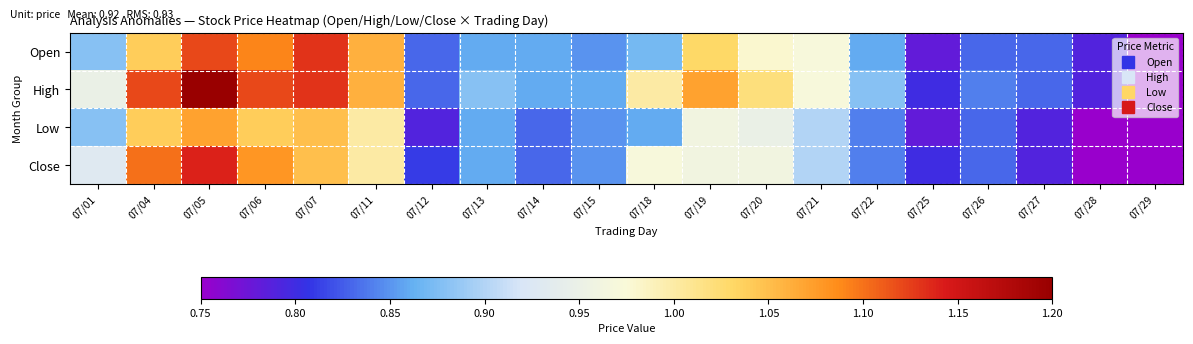

Reading left to right, list all the values displayed in this chart.

Open: 07/01=0.9	07/04=1.0	07/05=1.1	07/06=1.1	07/07=1.1	07/11=1.1	07/12=0.8	07/13=0.9	07/14=0.9	07/15=0.8	07/18=0.9	07/19=1.0	07/20=1.0	07/21=1.0	07/22=0.9	07/25=0.8	07/26=0.8	07/27=0.8	07/28=0.8	07/29=0.8
High: 07/01=0.9	07/04=1.1	07/05=1.2	07/06=1.1	07/07=1.1	07/11=1.1	07/12=0.8	07/13=0.9	07/14=0.9	07/15=0.9	07/18=1.0	07/19=1.1	07/20=1.0	07/21=1.0	07/22=0.9	07/25=0.8	07/26=0.8	07/27=0.8	07/28=0.8	07/29=0.8
Low: 07/01=0.9	07/04=1.0	07/05=1.1	07/06=1.0	07/07=1.1	07/11=1.0	07/12=0.8	07/13=0.9	07/14=0.8	07/15=0.8	07/18=0.9	07/19=1.0	07/20=0.9	07/21=0.9	07/22=0.8	07/25=0.8	07/26=0.8	07/27=0.8	07/28=0.8	07/29=0.8
Close: 07/01=0.9	07/04=1.1	07/05=1.1	07/06=1.1	07/07=1.1	07/11=1.0	07/12=0.8	07/13=0.9	07/14=0.8	07/15=0.8	07/18=1.0	07/19=1.0	07/20=1.0	07/21=0.9	07/22=0.8	07/25=0.8	07/26=0.8	07/27=0.8	07/28=0.8	07/29=0.8